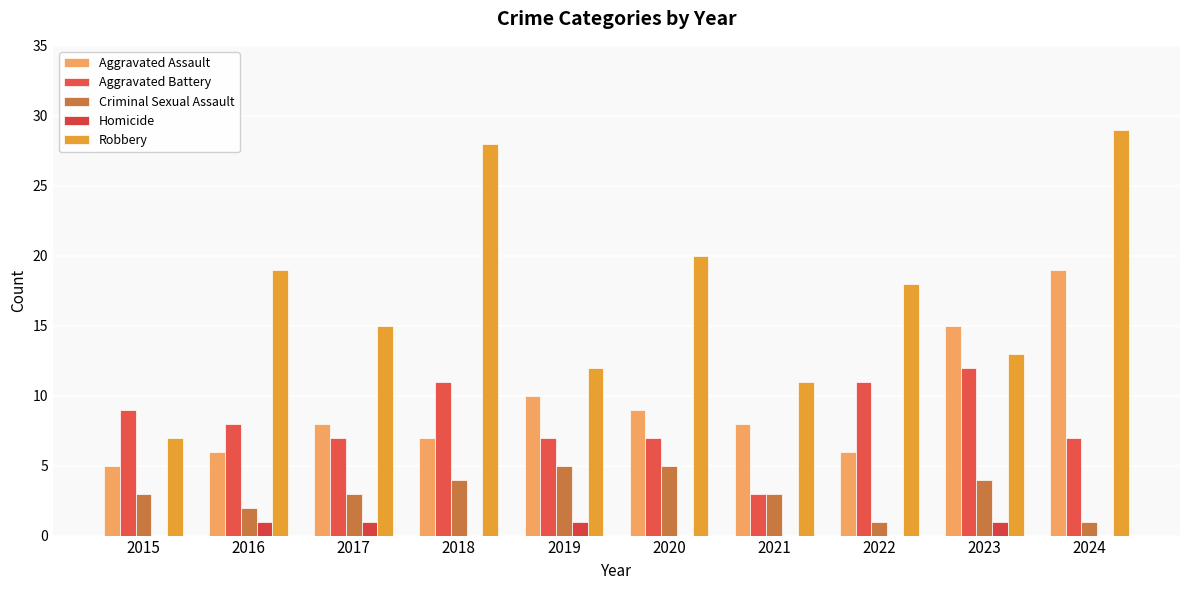

At which category does the chart reach its peak across all series?

2024